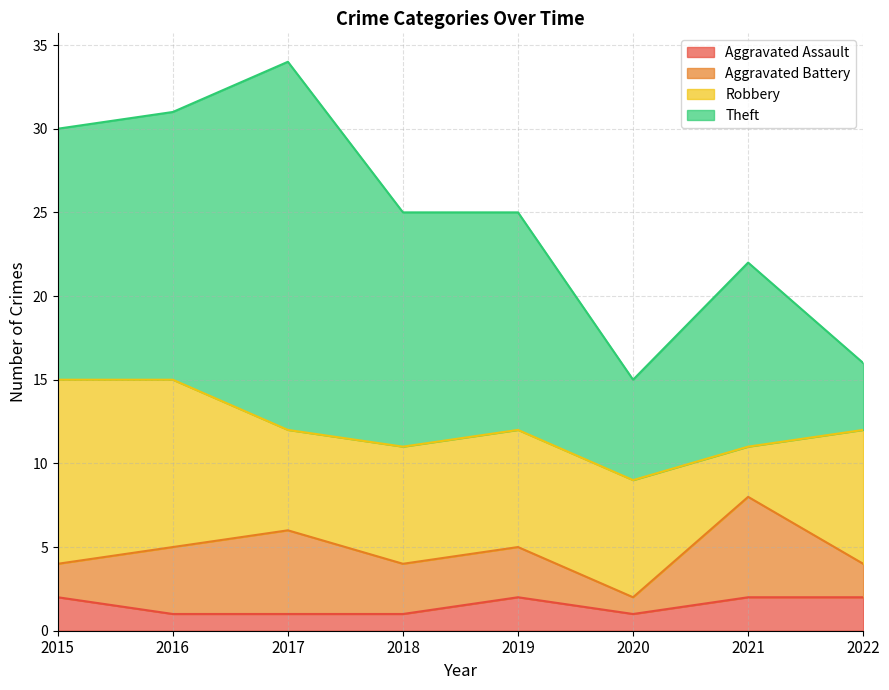

True or false: Aggravated Battery has a value of 3 at 2022.

False